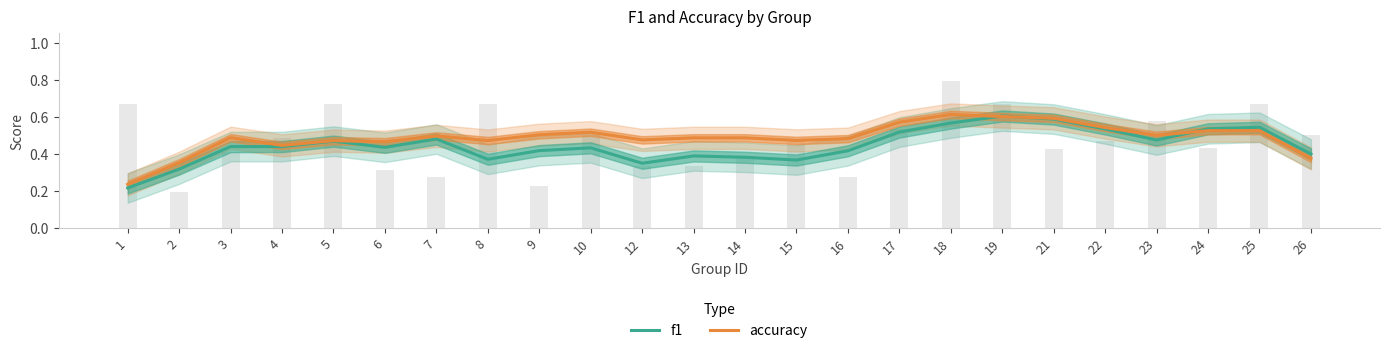

Are the bars grouped side by side (vs. stacked)?

Yes